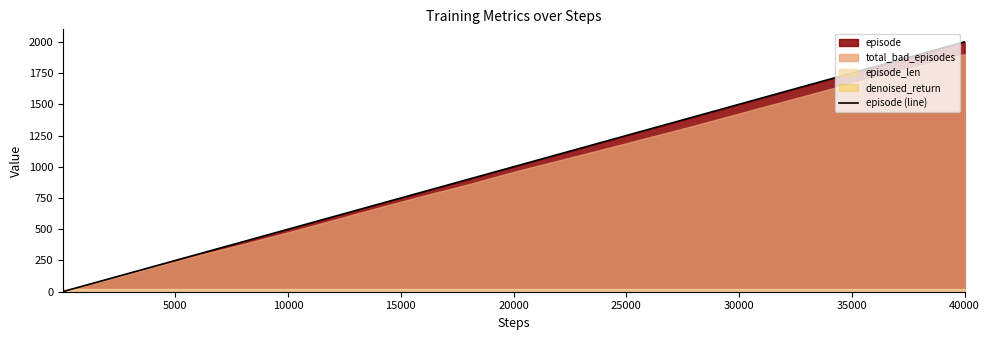

What is the highest value of the episode (line) series?

2000